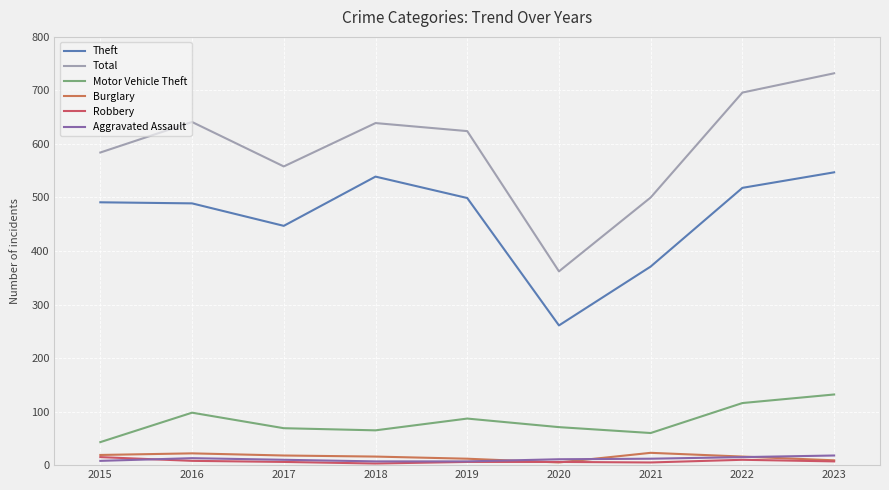

What is the sum of all Robbery values?

66